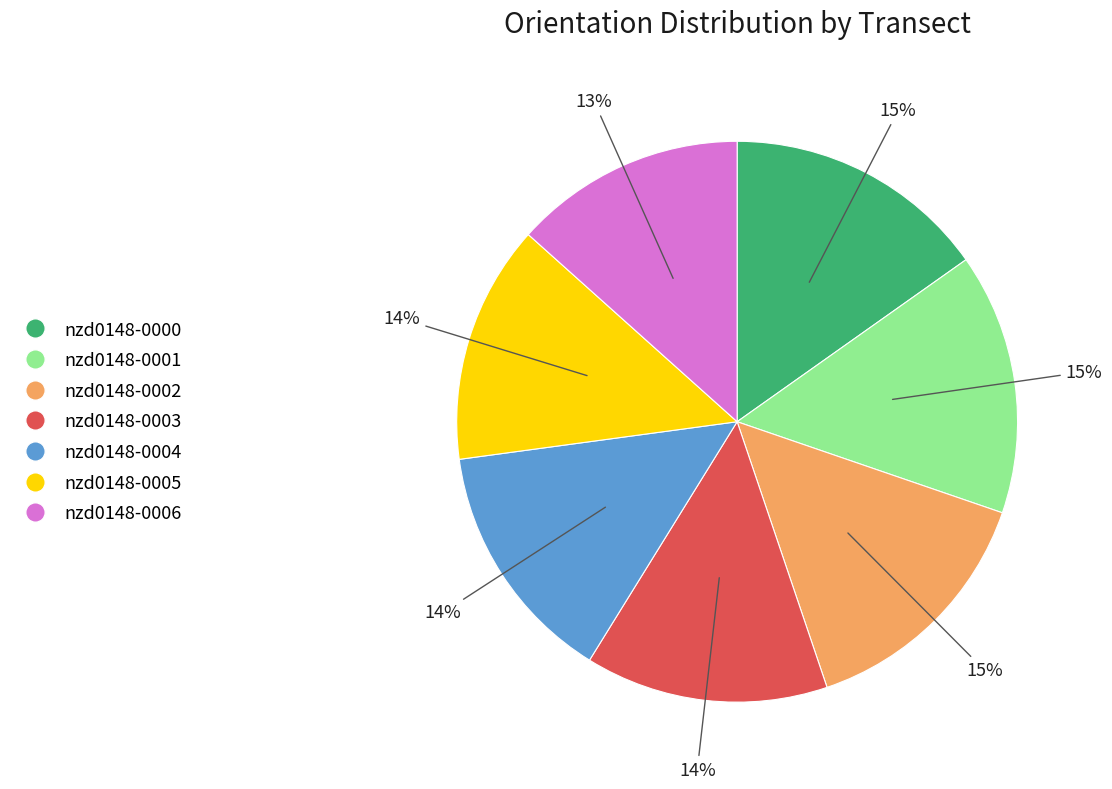

Is nzd0148-0000 the majority of the pie?

No